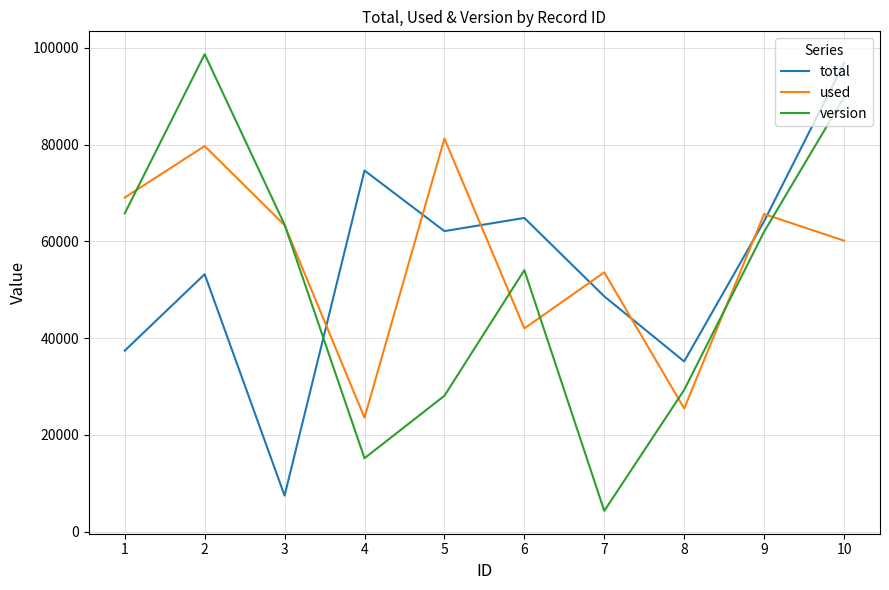

What is the difference between the used values at 7 and 10?

6546